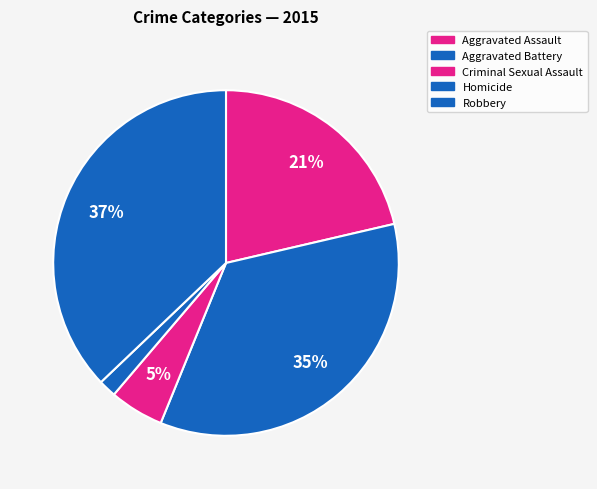

How many slices are in this pie chart?

5